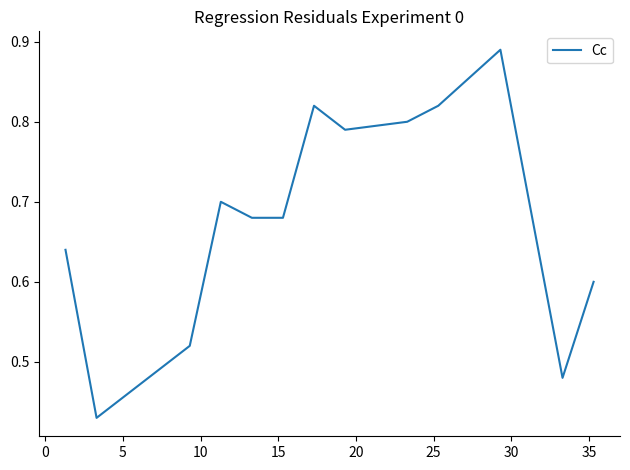

True or false: there are more than 2 points higher than both neighbors.

True